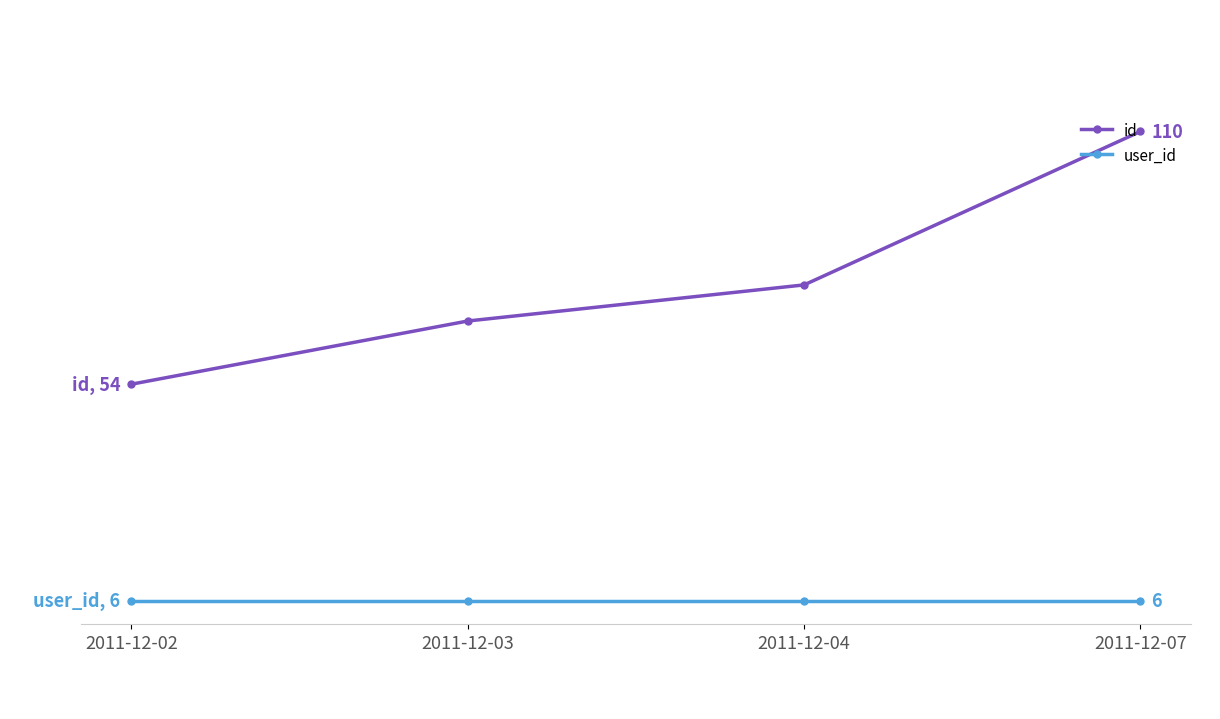

Reading left to right, transcribe all the data shown in this chart.

id: 54	68	76	110
user_id: 6	6	6	6